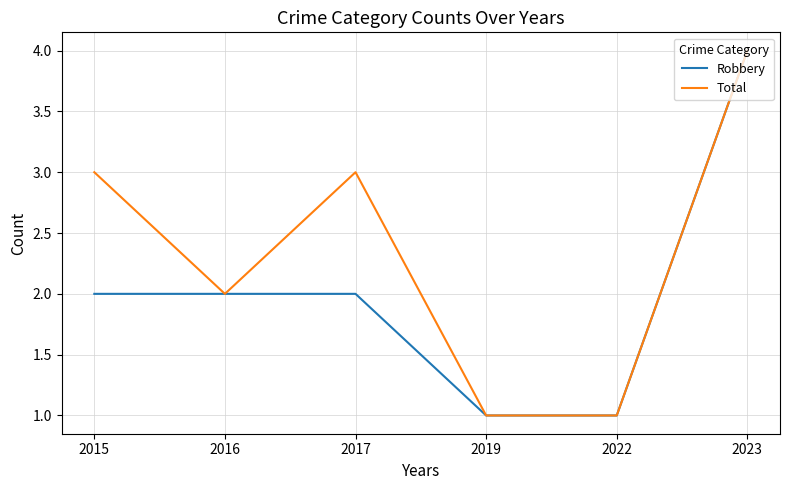

What is the greatest value displayed?

4